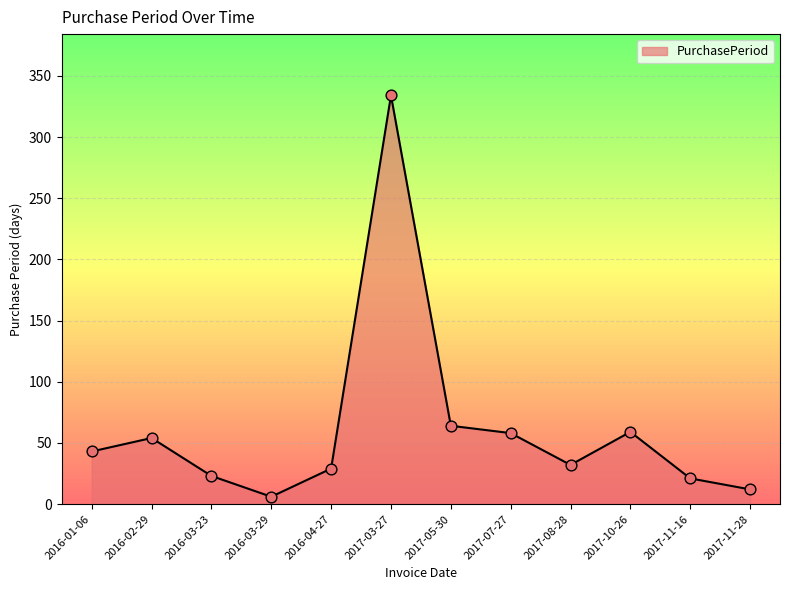

Approximately how many times larger is the value at 2017-05-30 compared to 2017-11-16?

3.0